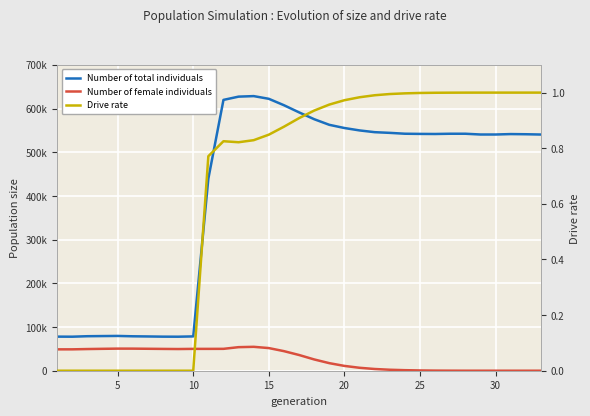

At how many categories does at least one series exceed 494387?

22